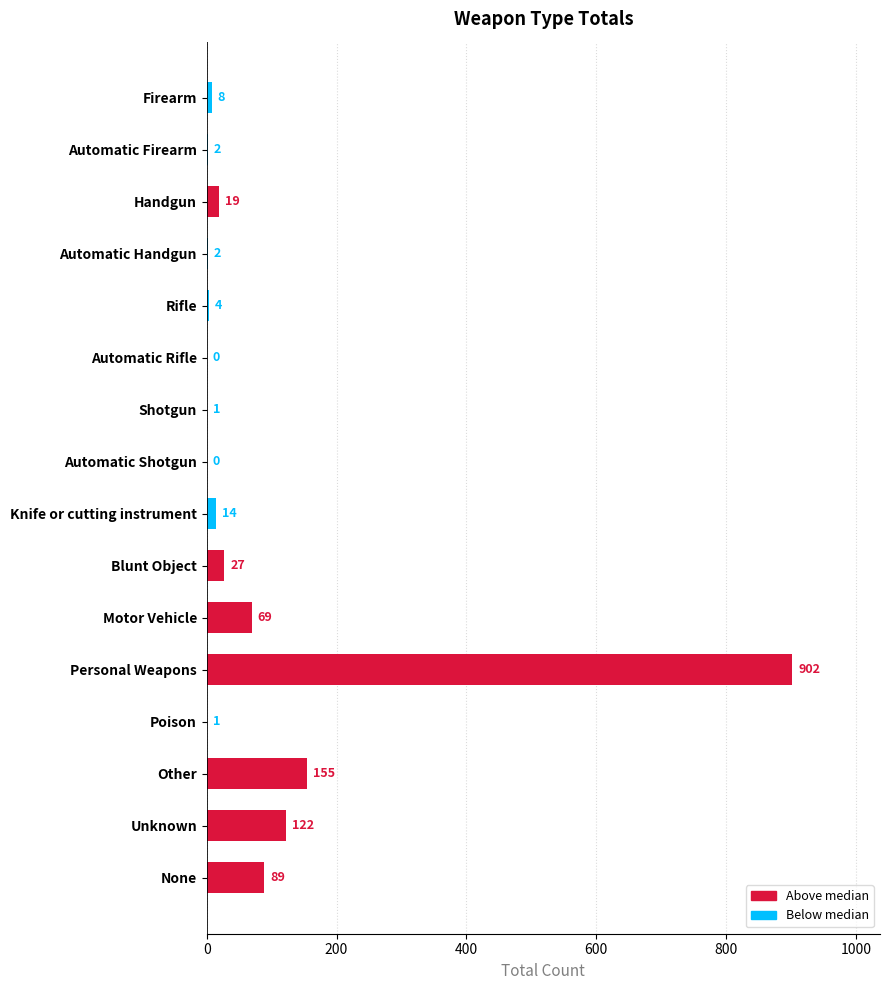

Which category has the highest value across all series?

Personal Weapons